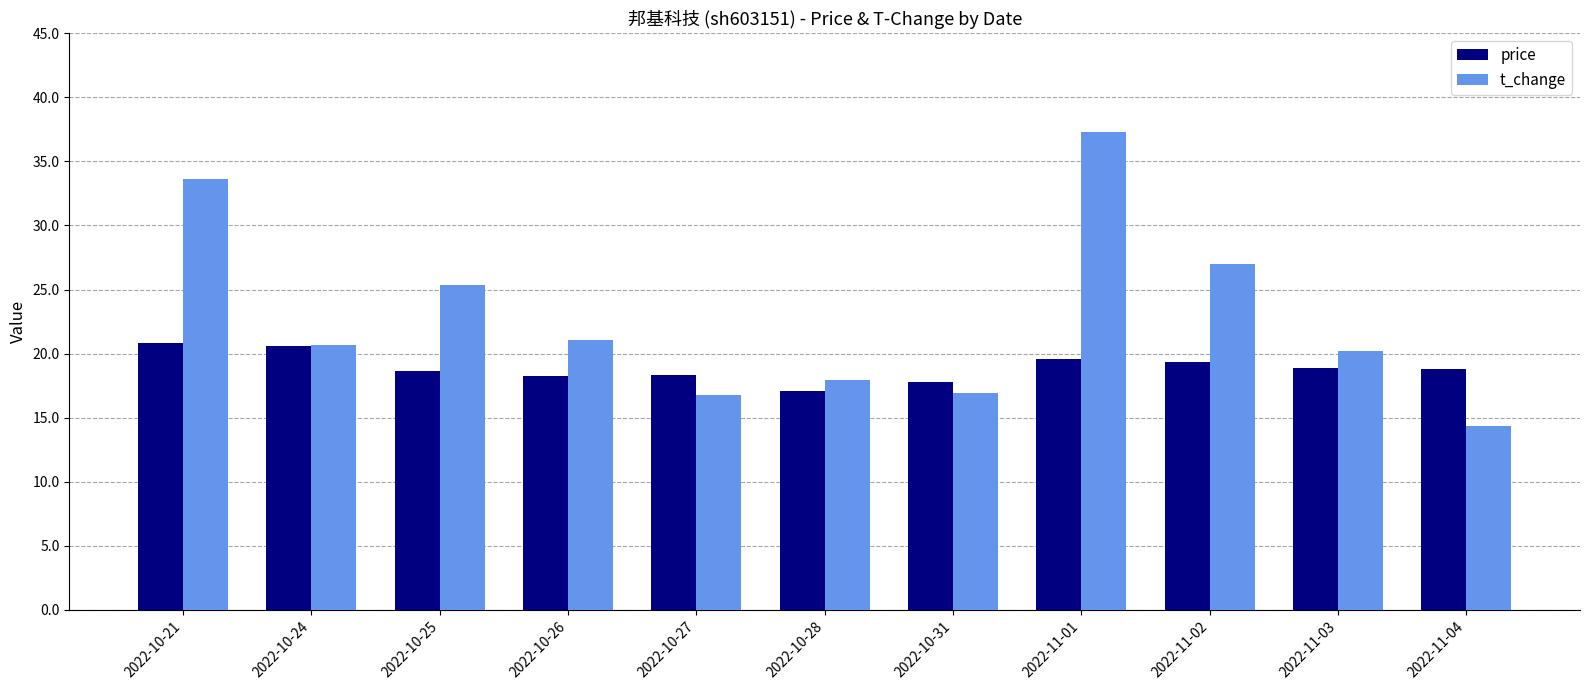

What is the average value of the t_change series?

22.8